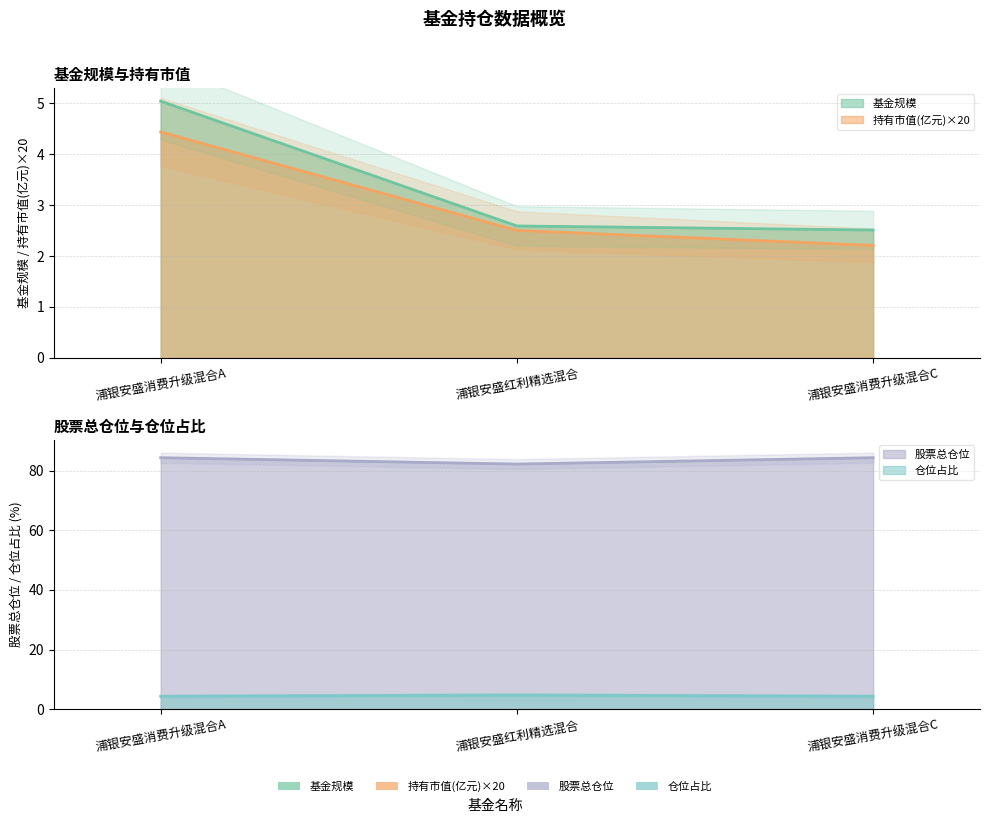

The value of 基金规模 at 浦银安盛红利精选混合 is 2.6. True or false?

True